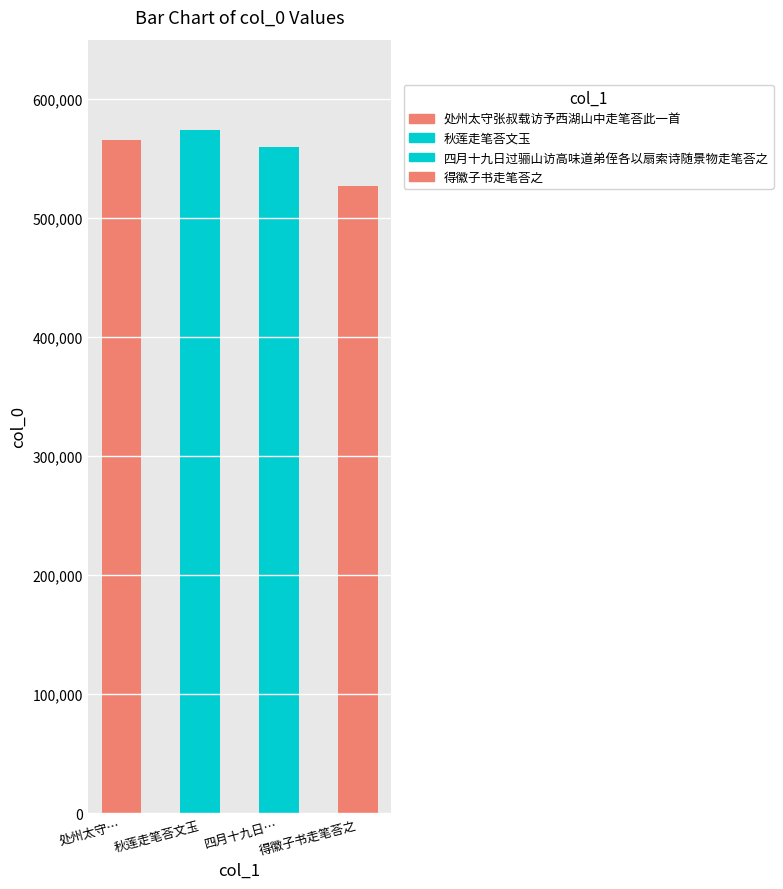

How many values are between 560132 and 574314?

3